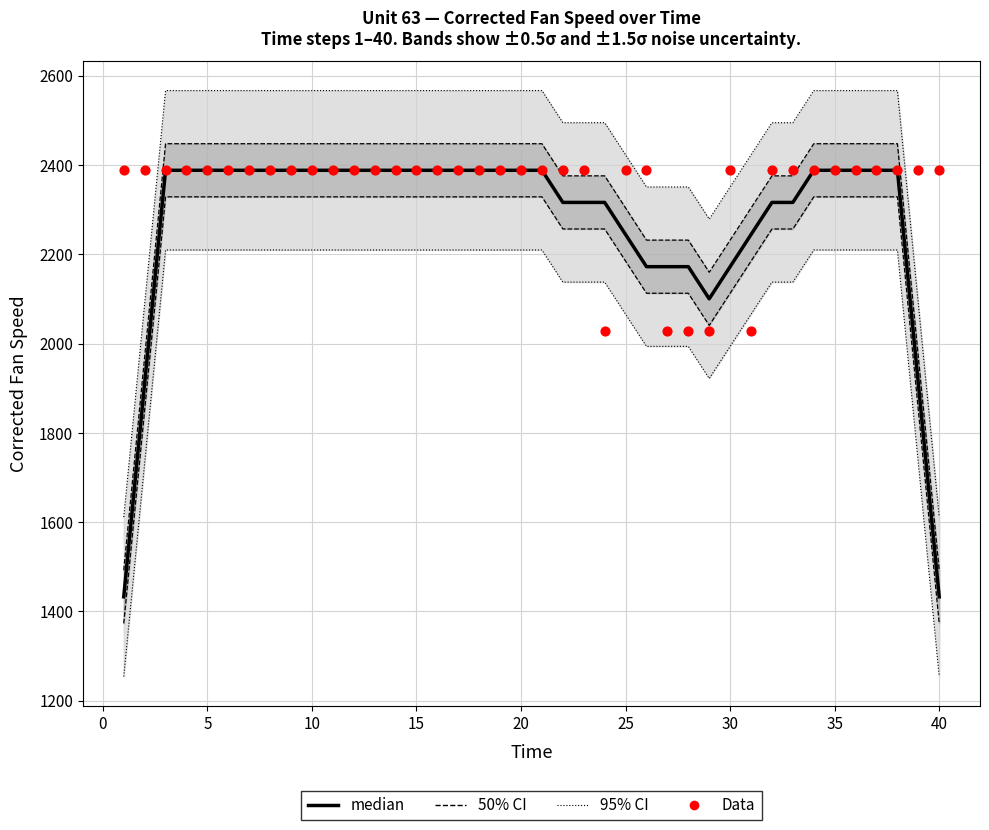

What is the total value across all series at 0?

4298.6